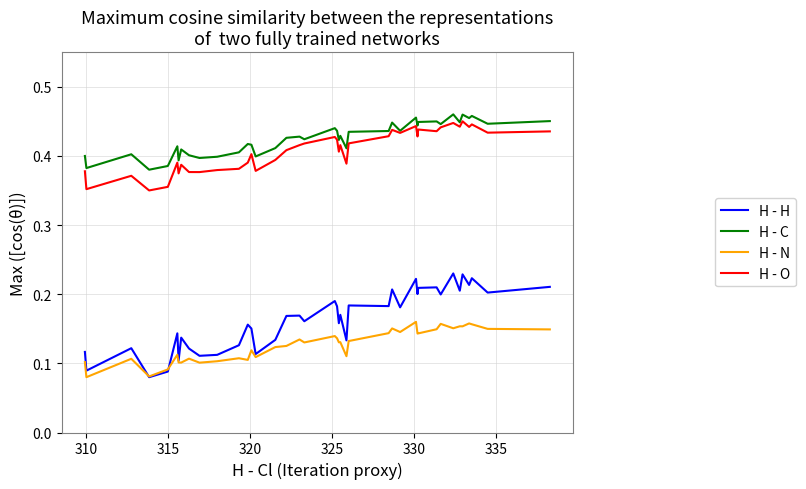

Does the chart have visible grid lines?

Yes